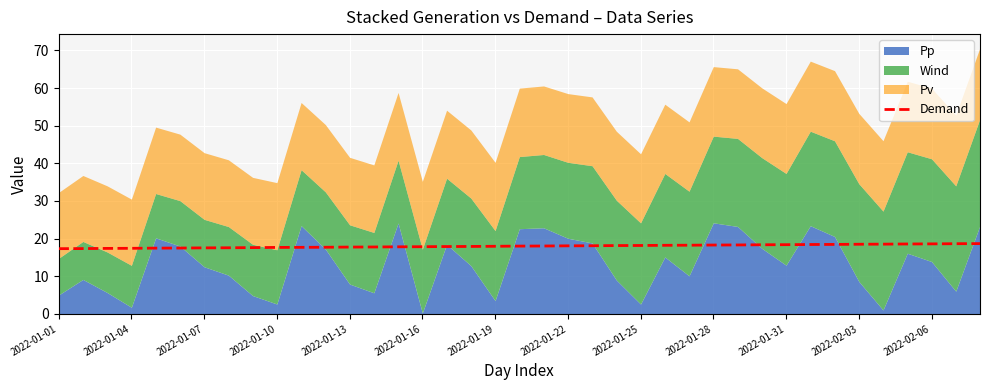

What is the lowest value of the Demand series?

17.3